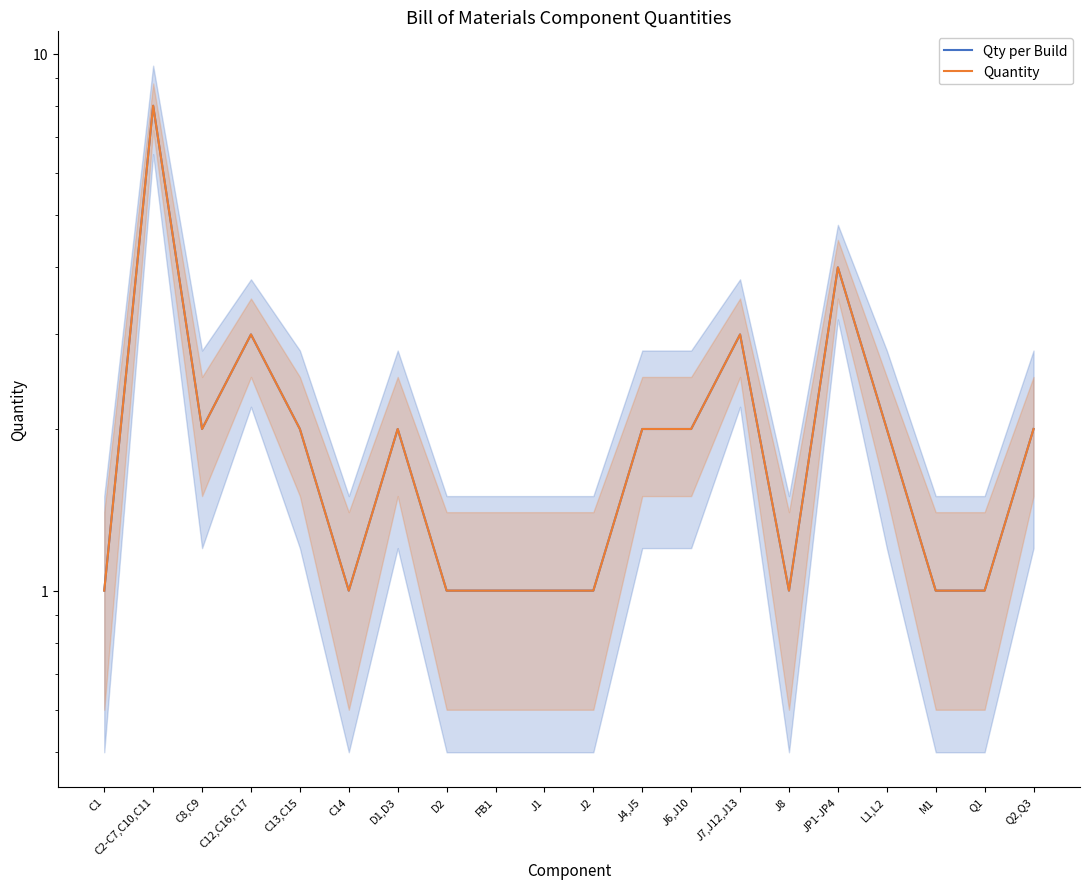

Which has a higher value, D2 or C12,C16,C17?

C12,C16,C17